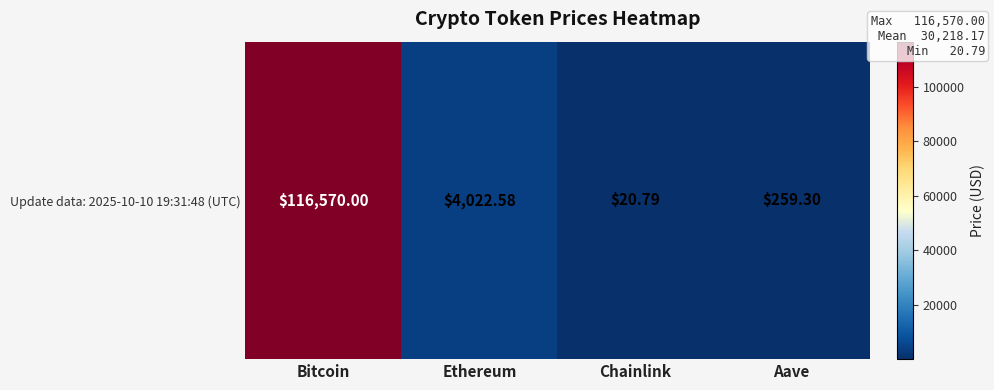

What is the minimum value shown in the chart?

20.8